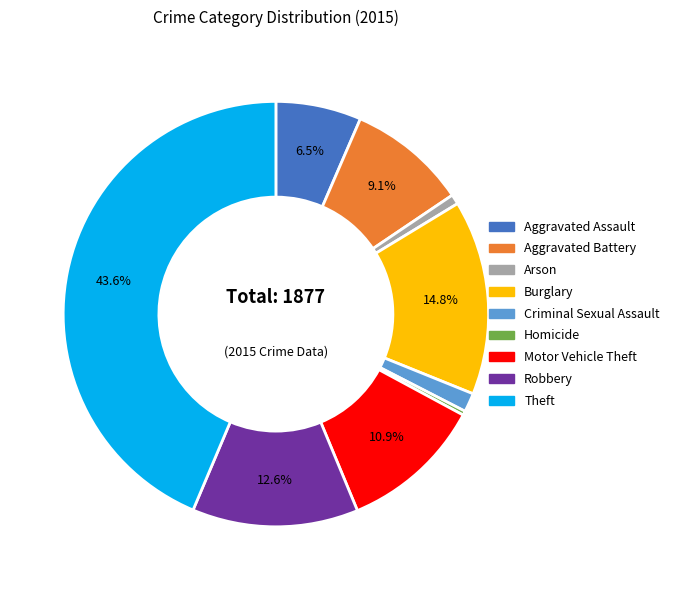

To the nearest percent, what is the difference between the Theft and Homicide slice percentages?

43%